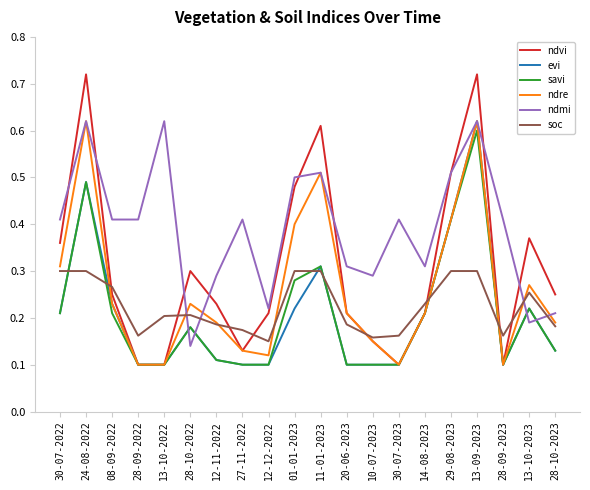

Which series has the largest range (max minus min)?

ndvi